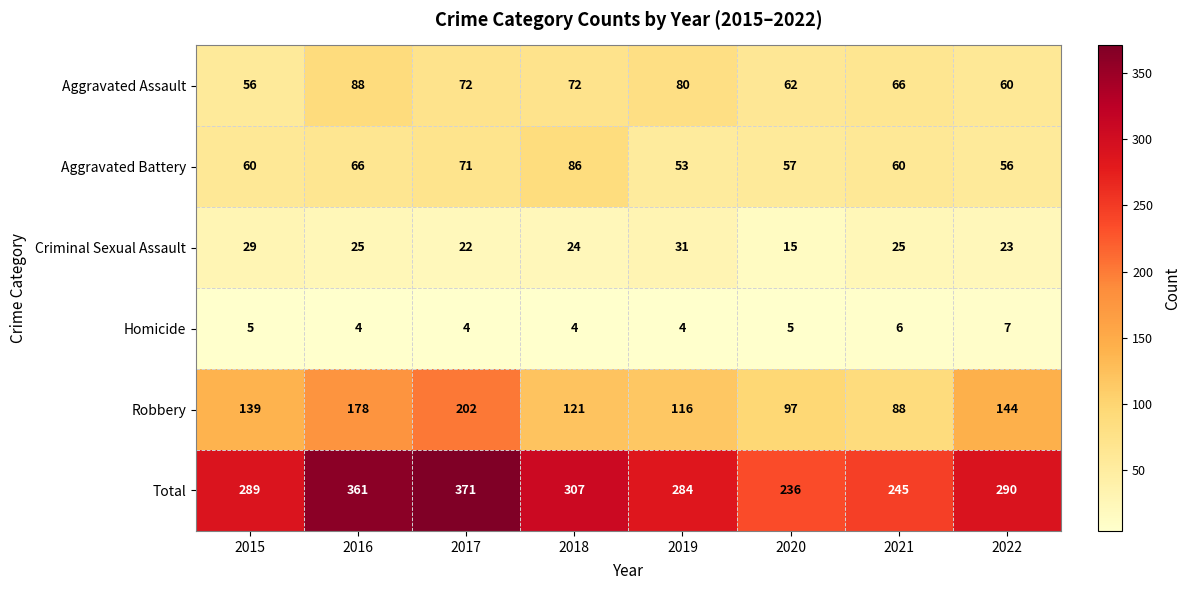

Which series has the widest spread of values?

Total